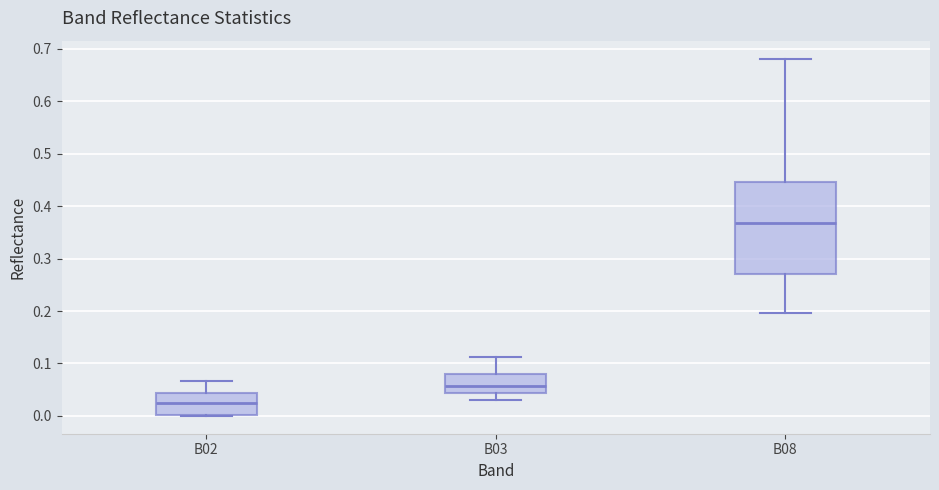

Which box is the tallest, from its lower edge to its upper edge?

B08